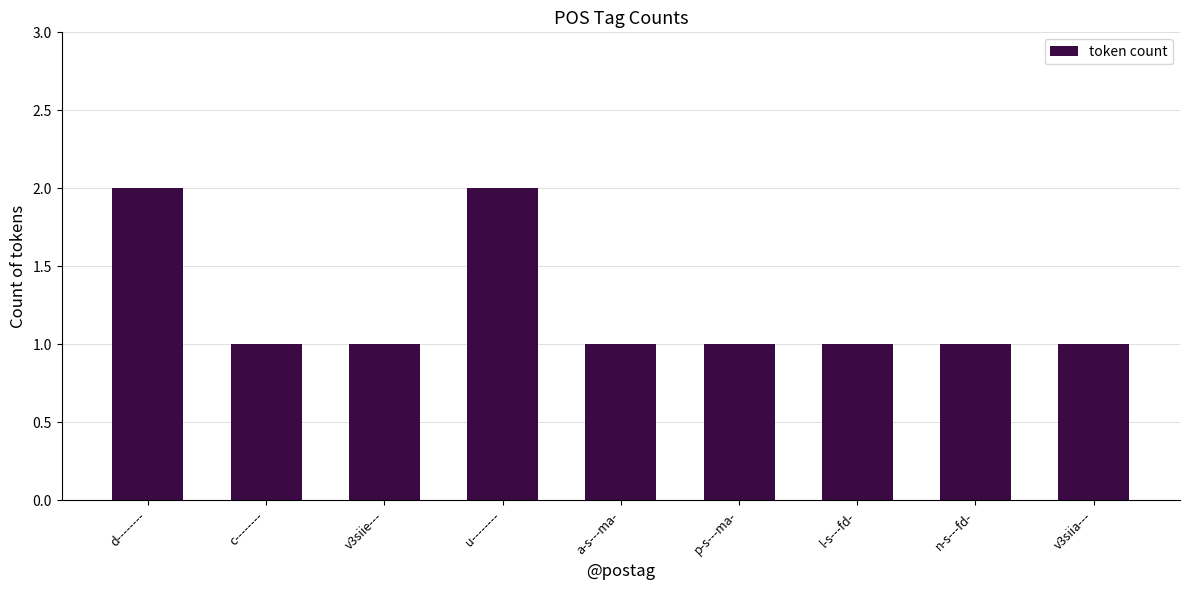

What is the ratio of the value at c-------- to the value at v3siia---?

1.0